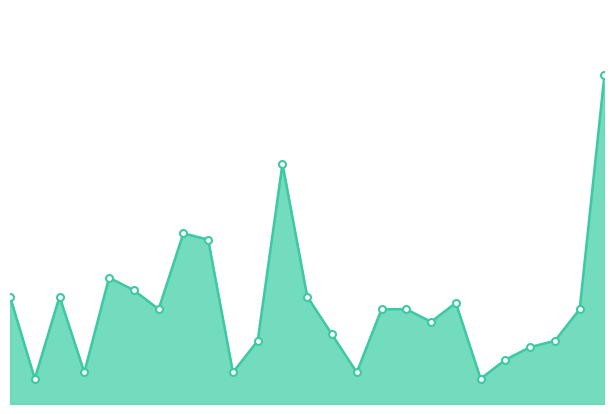

Is this an area chart (filled region under the line)?

Yes